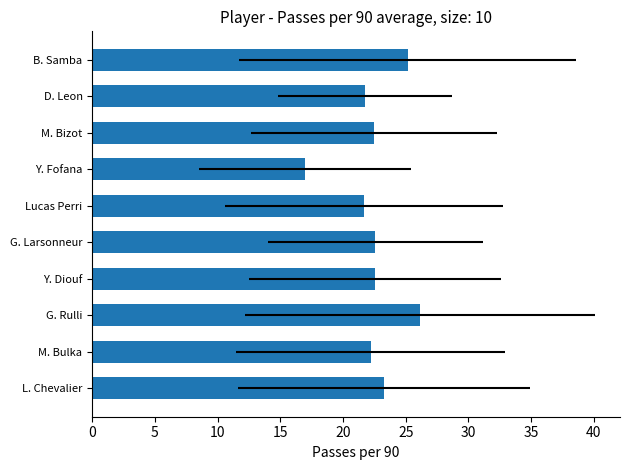

What is the change in value from M. Bulka to Lucas Perri?

-0.5